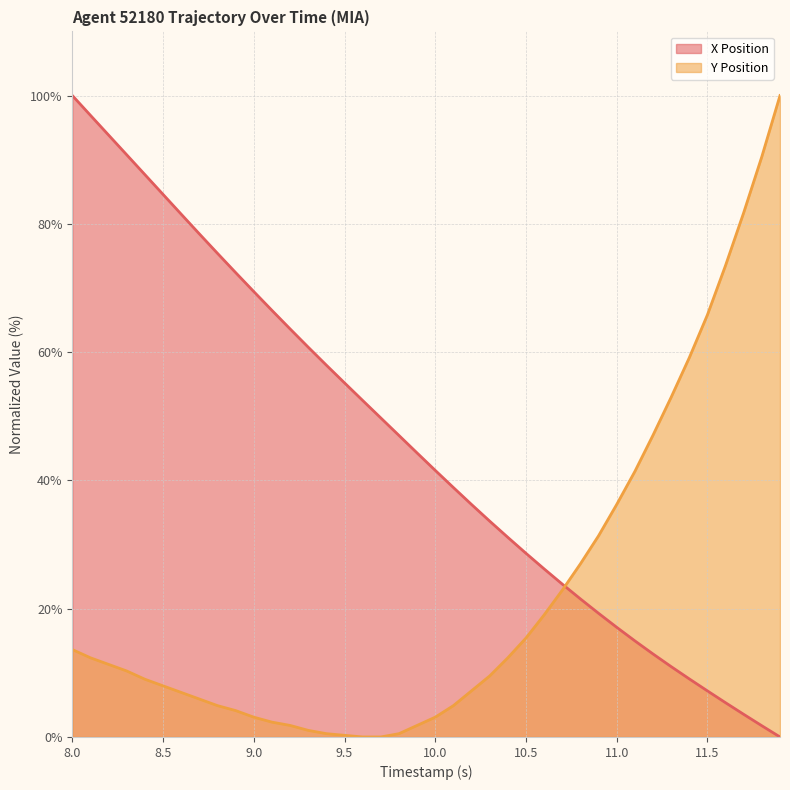

Count the number of categories in the chart.

40